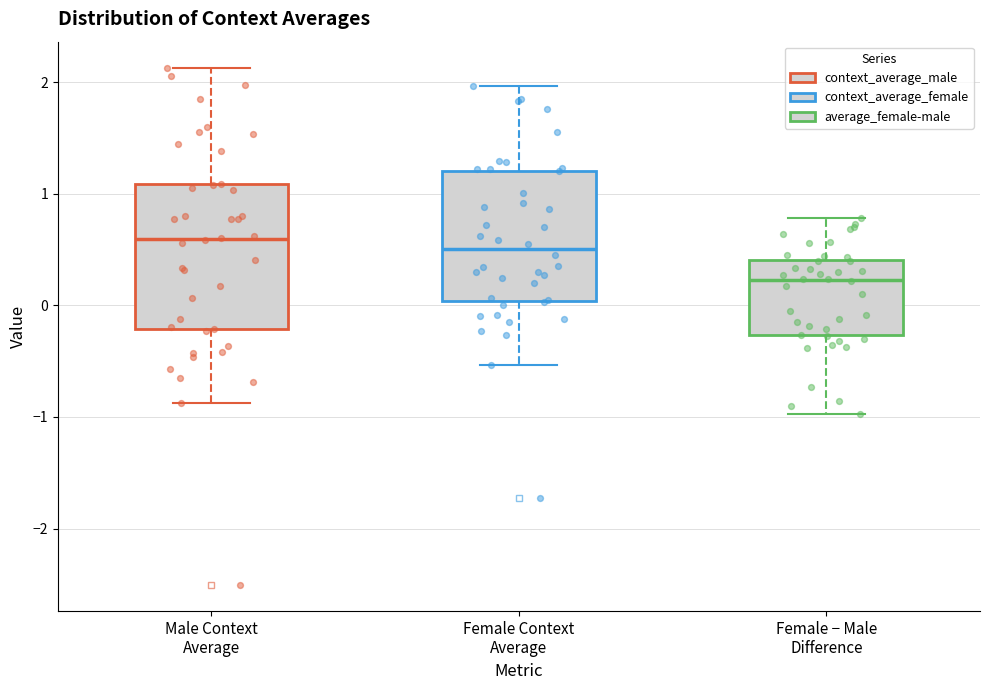

Which box is the tallest, from its lower edge to its upper edge?

Male Context Average